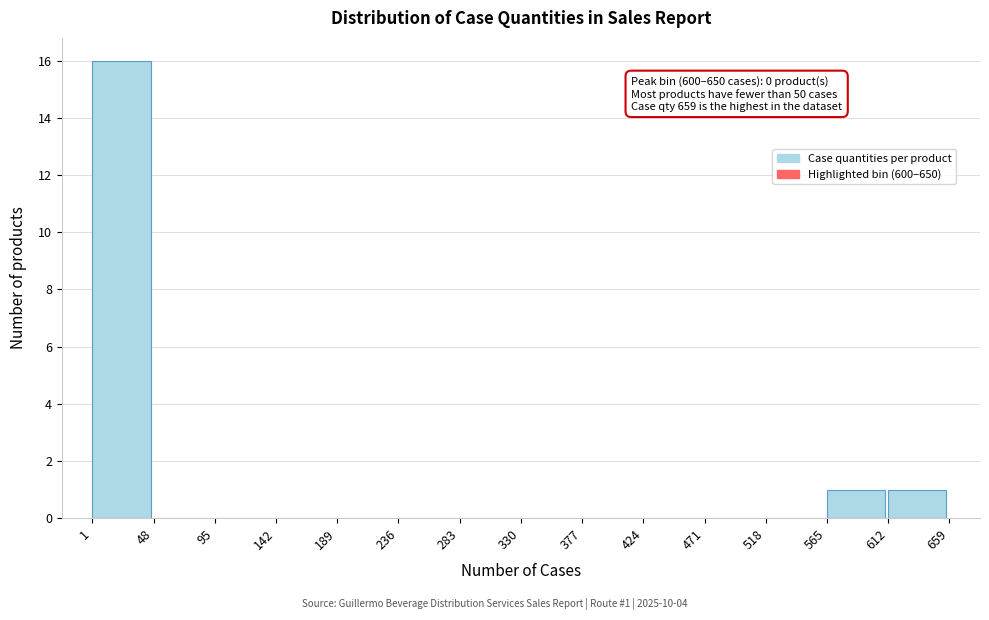

Which range on the x-axis has the tallest bar?

1 to 48